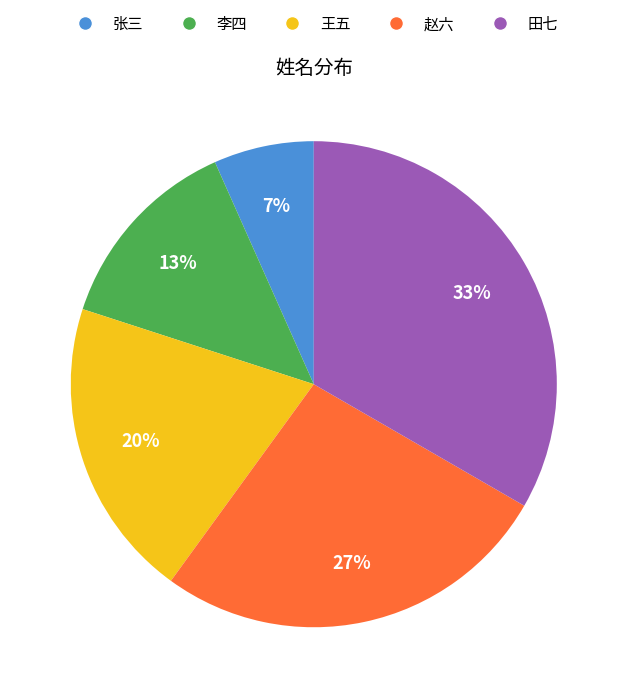

Which slice is the largest?

田七